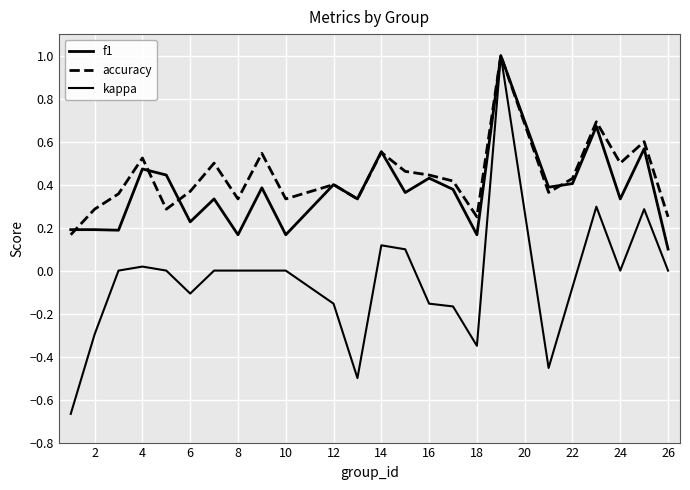

How many lines are shown in the chart?

3